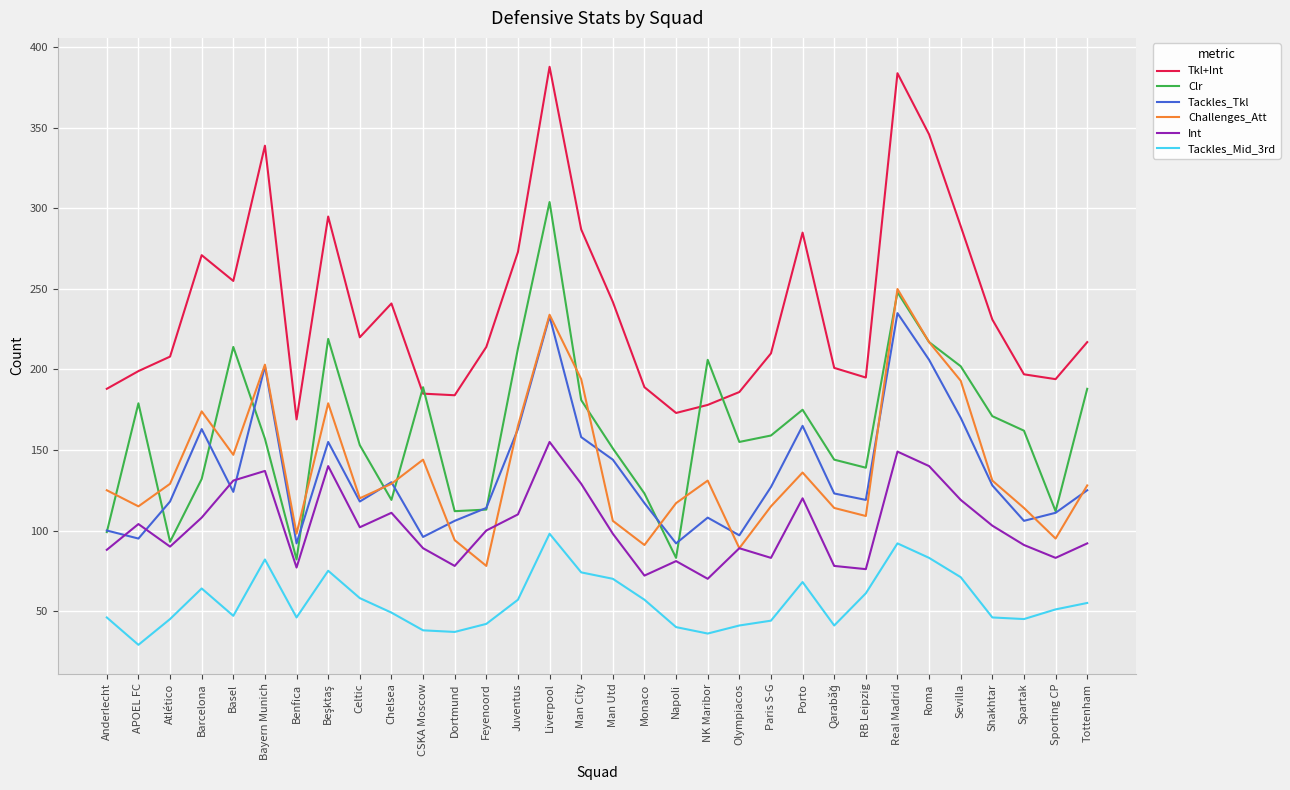

At which category is the sum across all series the highest?

Liverpool